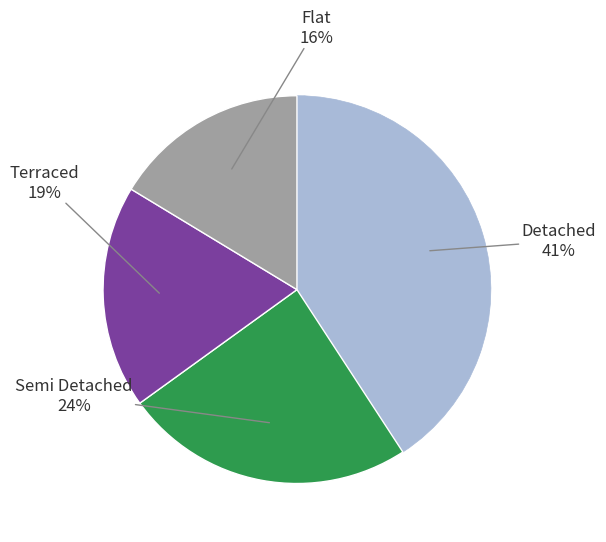

To the nearest percent, what is the average slice percentage?

25%